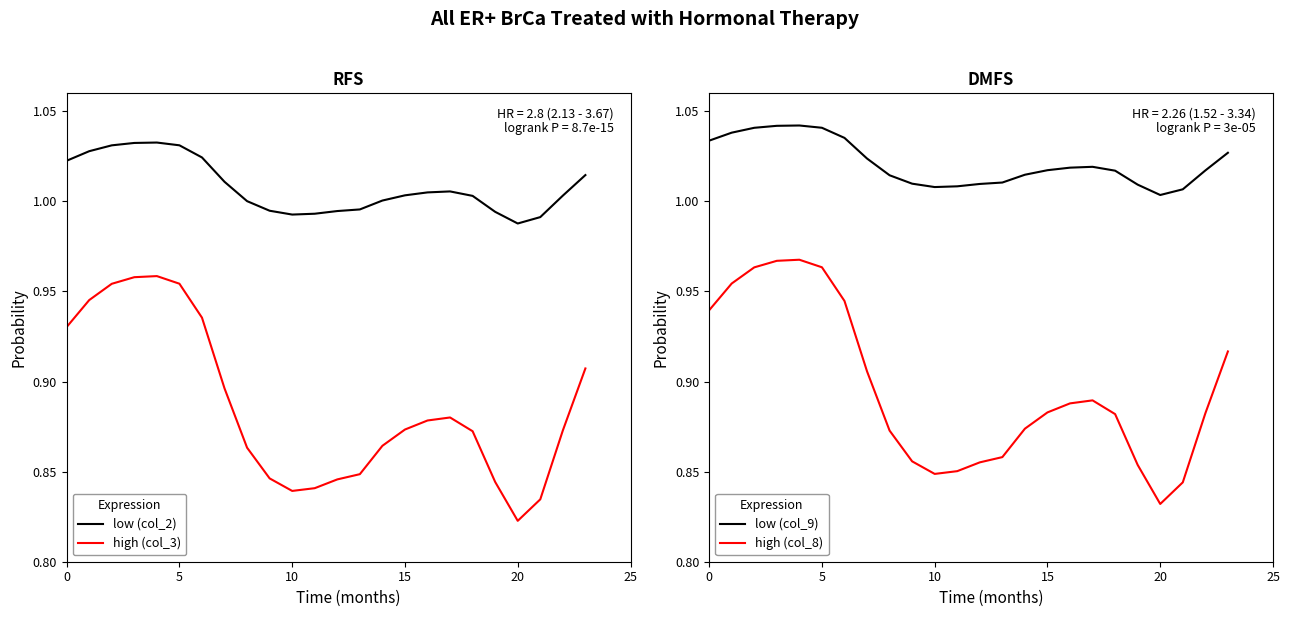

What is the label of the 15th point from the right?

9